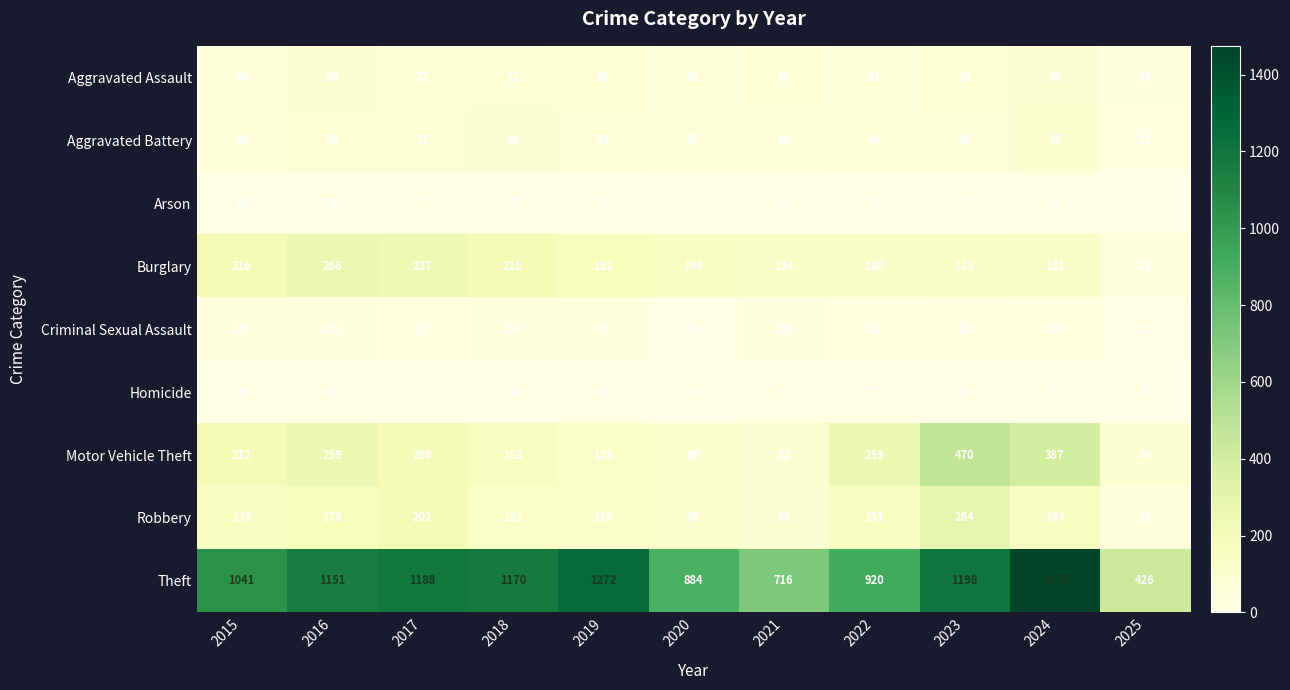

What is the difference between the Aggravated Battery values at 2020 and 2025?

36